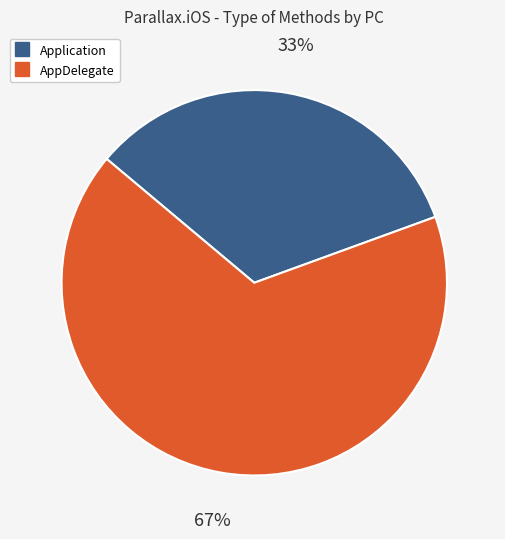

What percentage is the Application slice, to the nearest percent?

33%